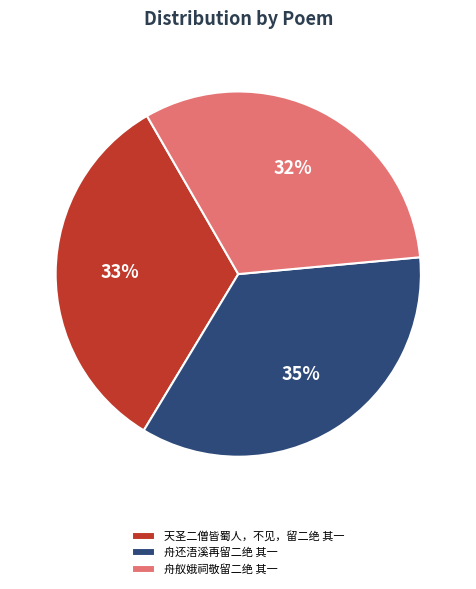

Which category has the biggest portion of the pie?

舟还浯溪再留二绝 其一